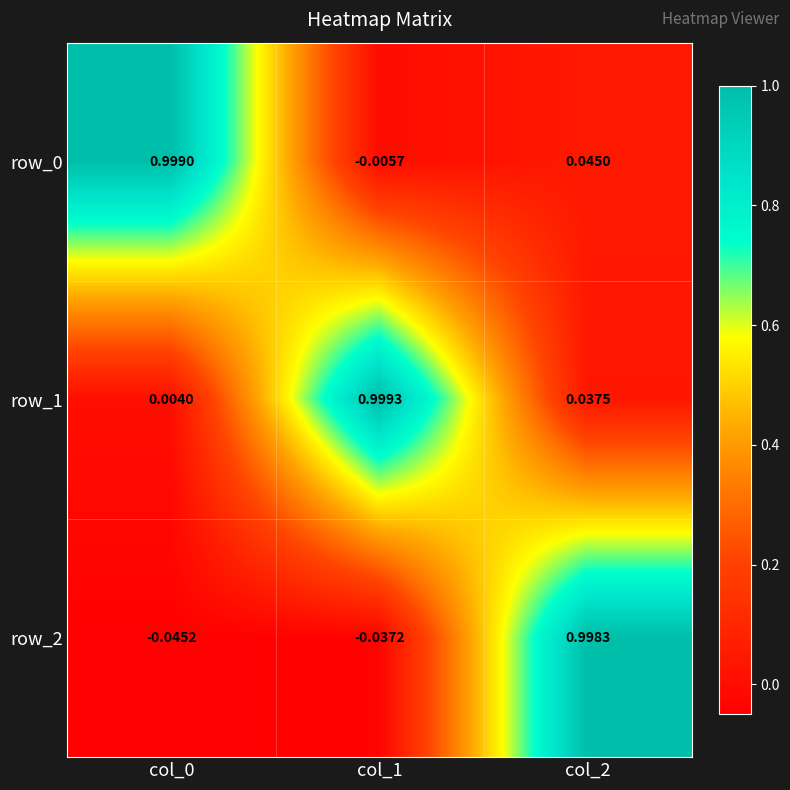

Between col_2 and col_0, which is larger?

col_0